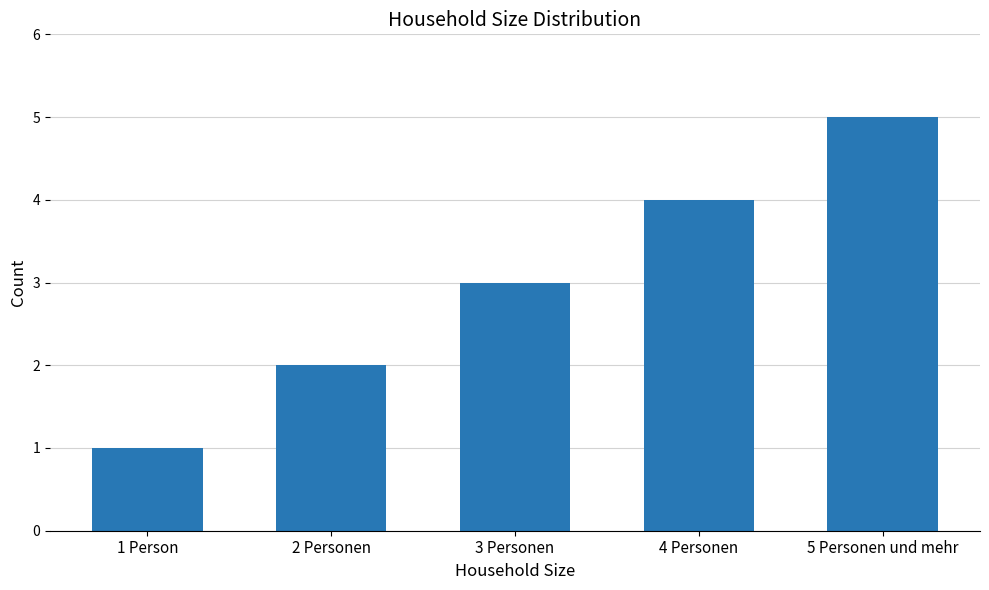

Count the number of categories in the chart.

5